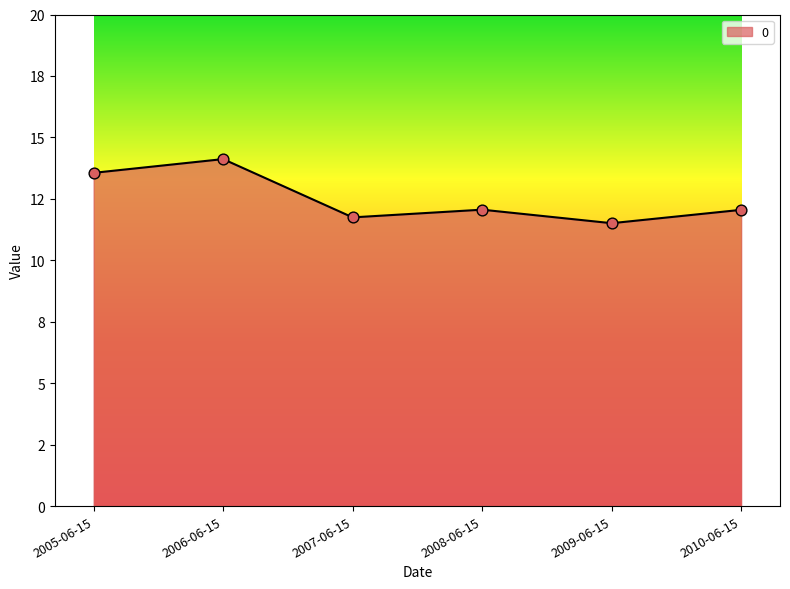

Does the chart have visible grid lines?

No